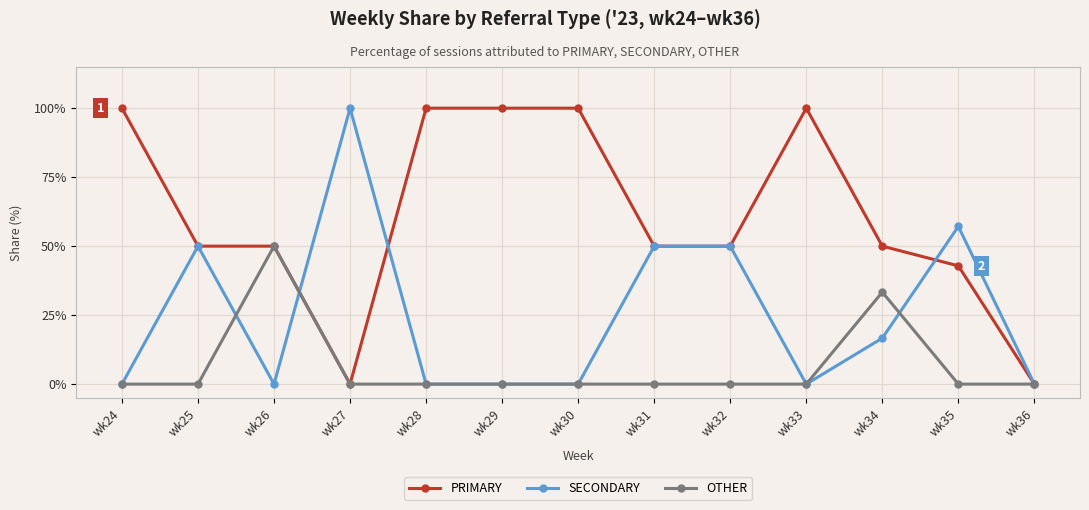

At which category does SECONDARY reach its first local peak?

wk25